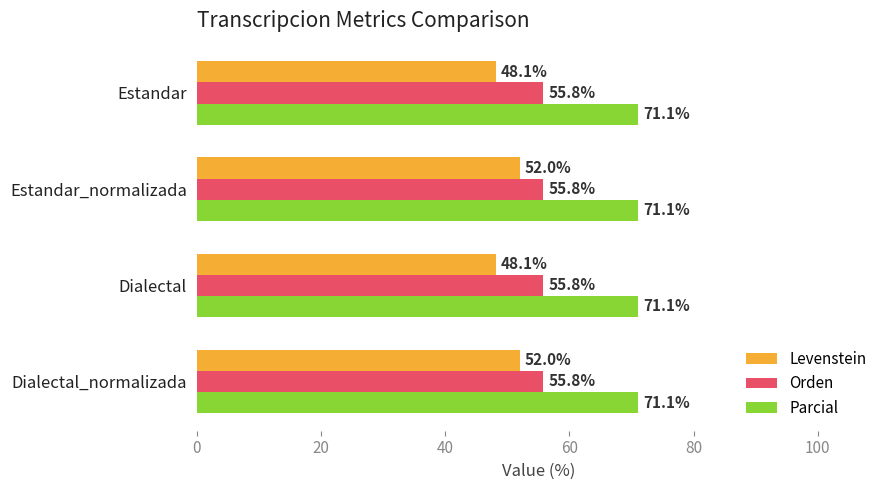

Between Dialectal and Dialectal_normalizada, which series saw the biggest shift?

Levenstein